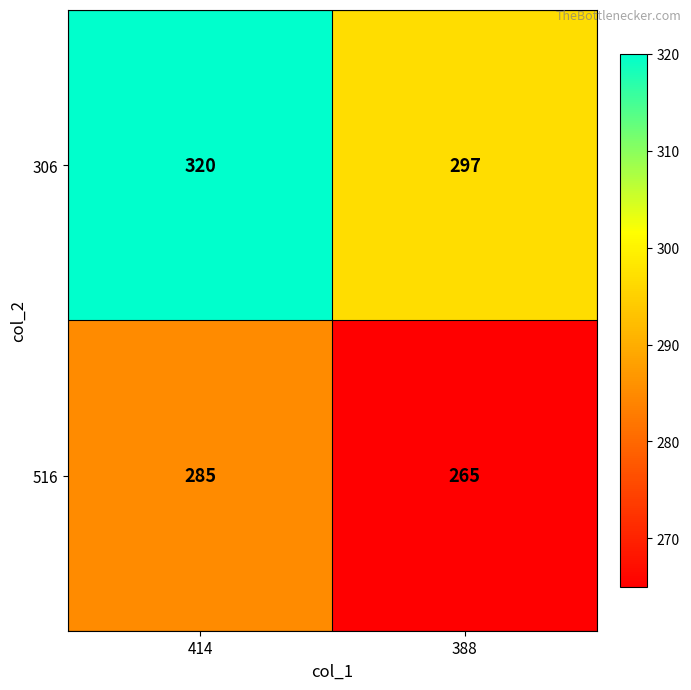

What is the smallest value displayed?

265